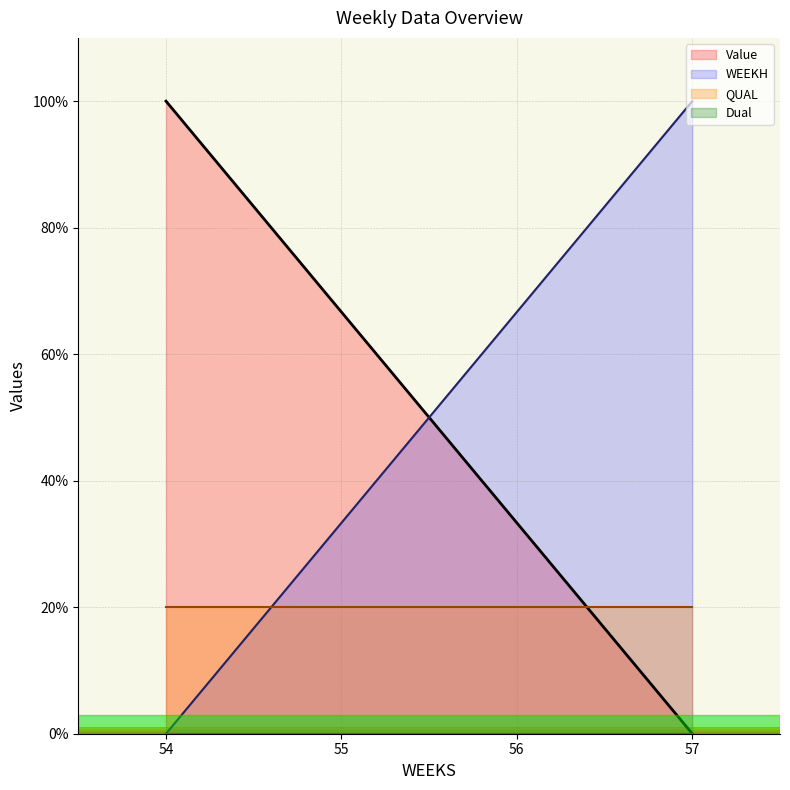

How many lines are shown in the chart?

4